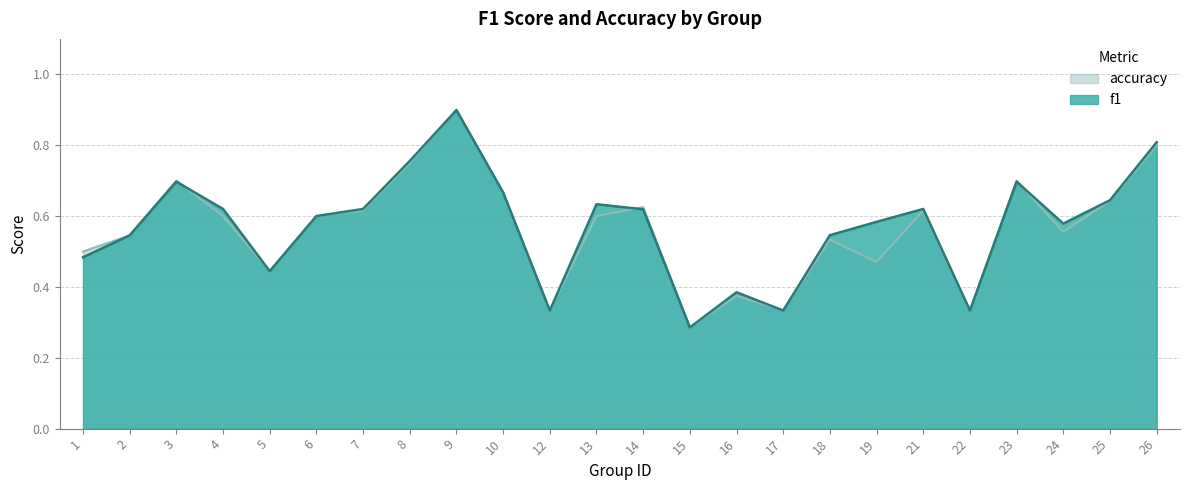

How many interior local valleys does the f1 series have?

6